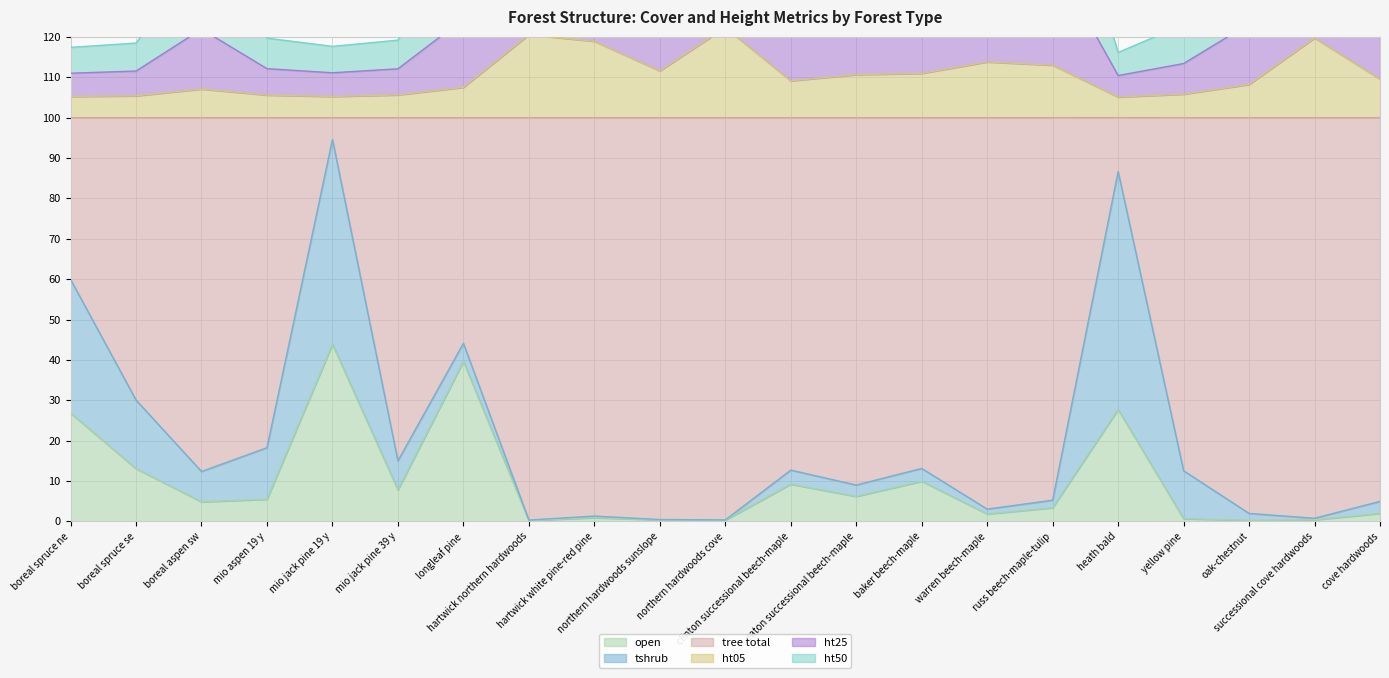

True or false: open has more than 2 interior local peaks.

True